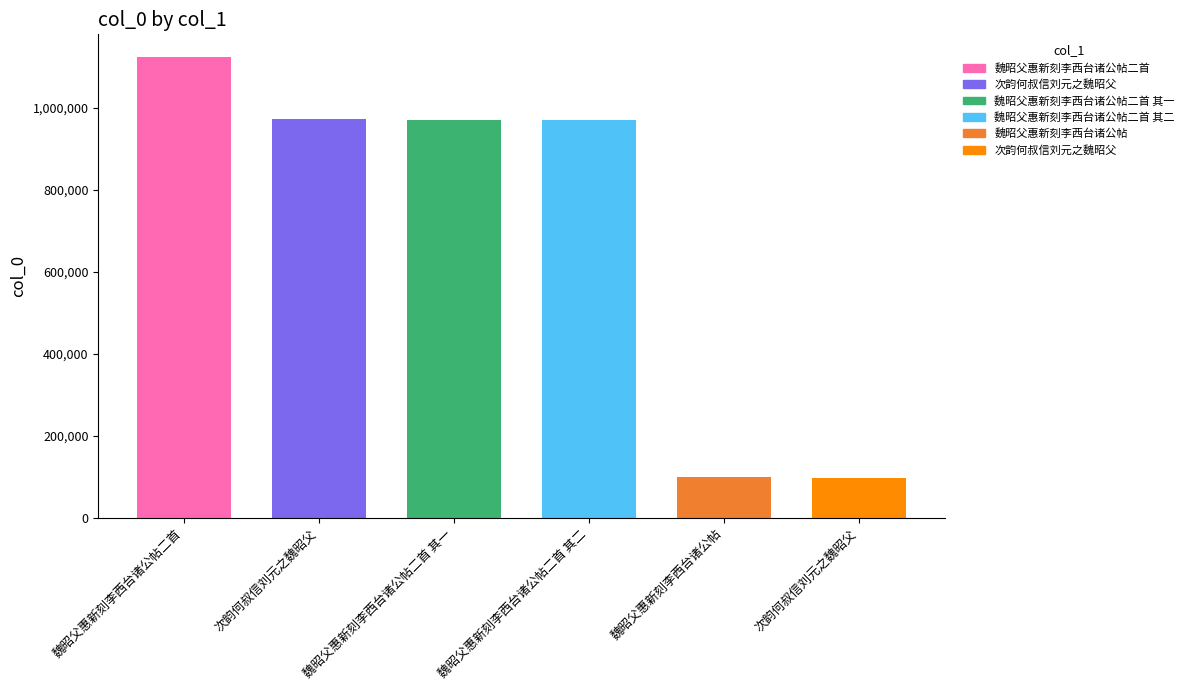

How many bars are there in total?

6